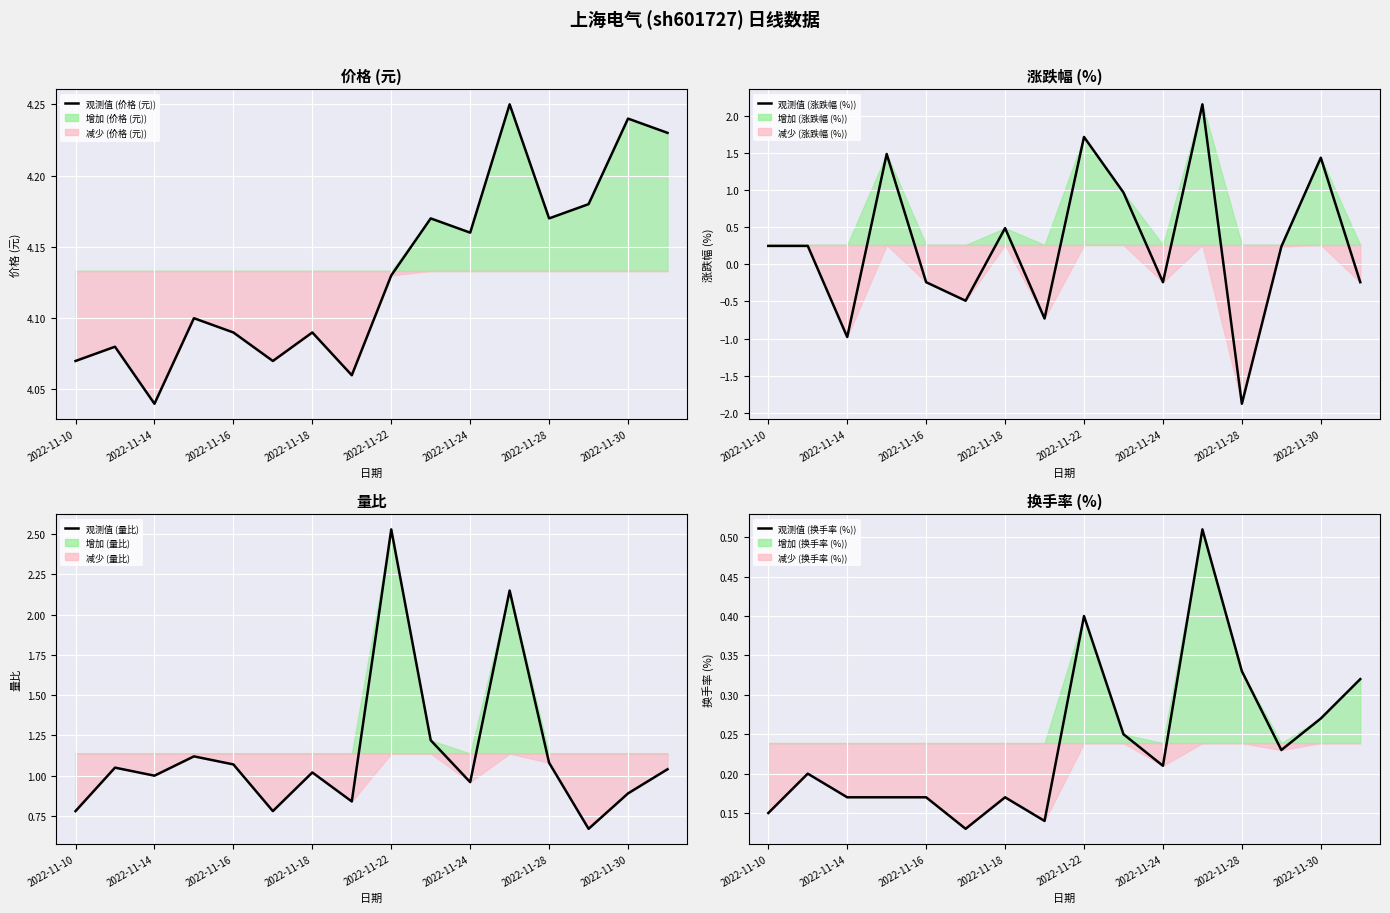

What is the sum of all 观测值 (涨跌幅 (%)) values?

4.2